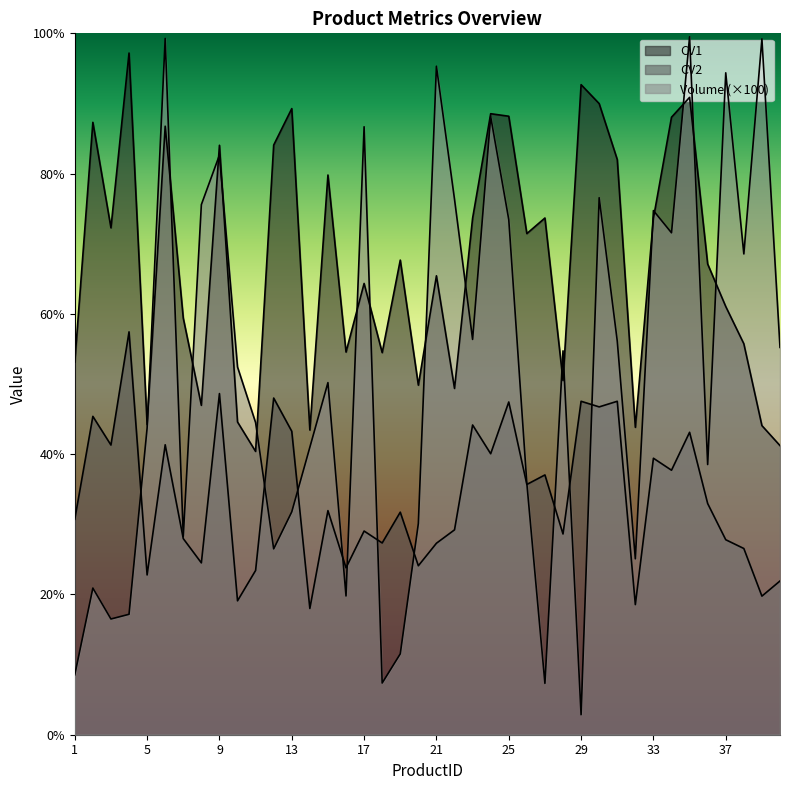

The value of CV1 at 8 is 47.0. True or false?

True